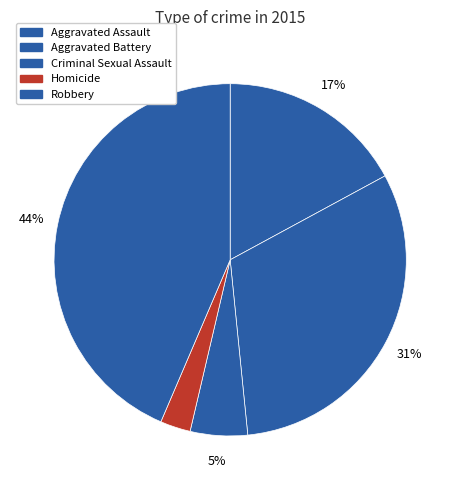

To the nearest percent, what is the combined percentage of Robbery and Homicide?

46%